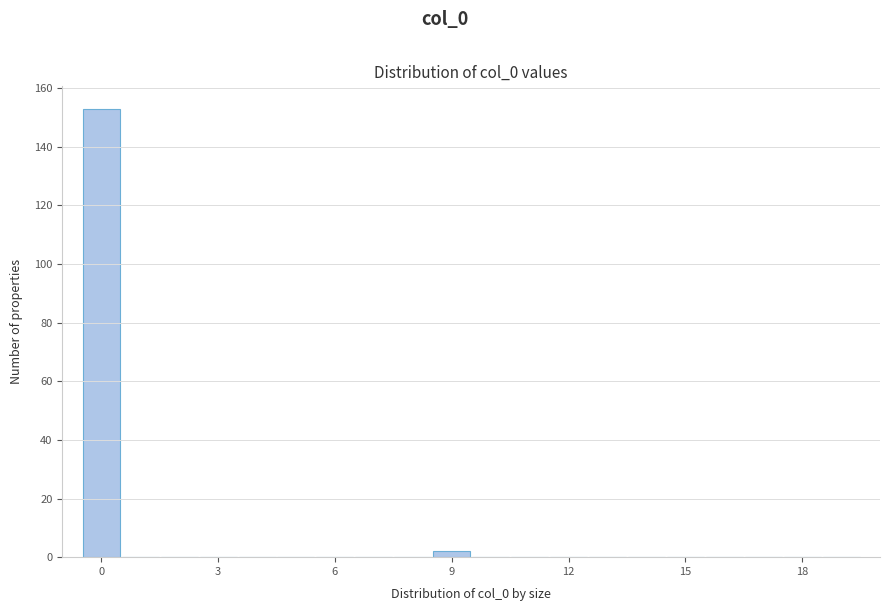

Around what value on the x-axis is the tallest bar? Give the approximate position of its centre, as read against the axis.

0.0